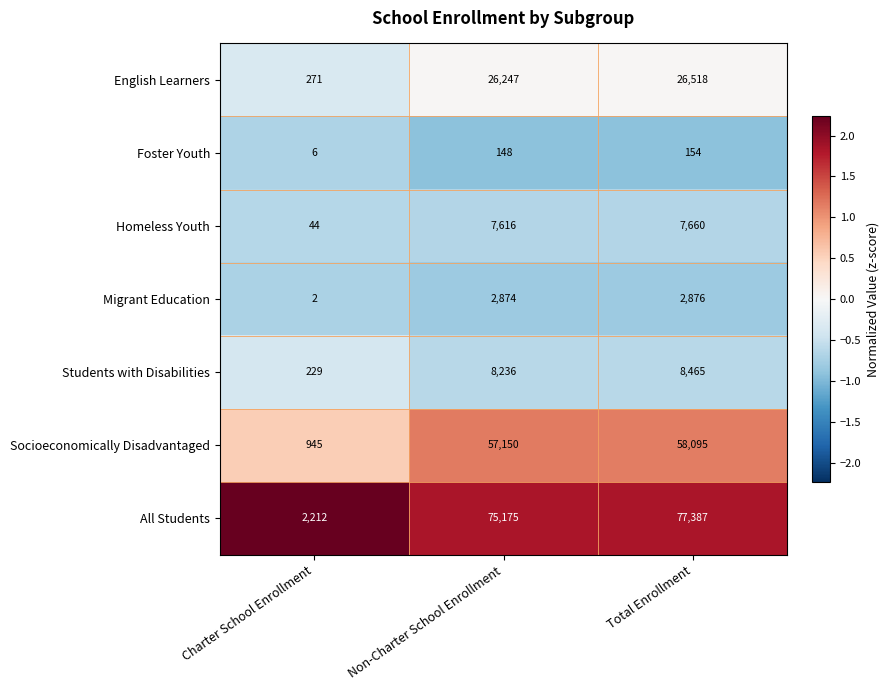

Which series has the largest total across all categories?

All Students